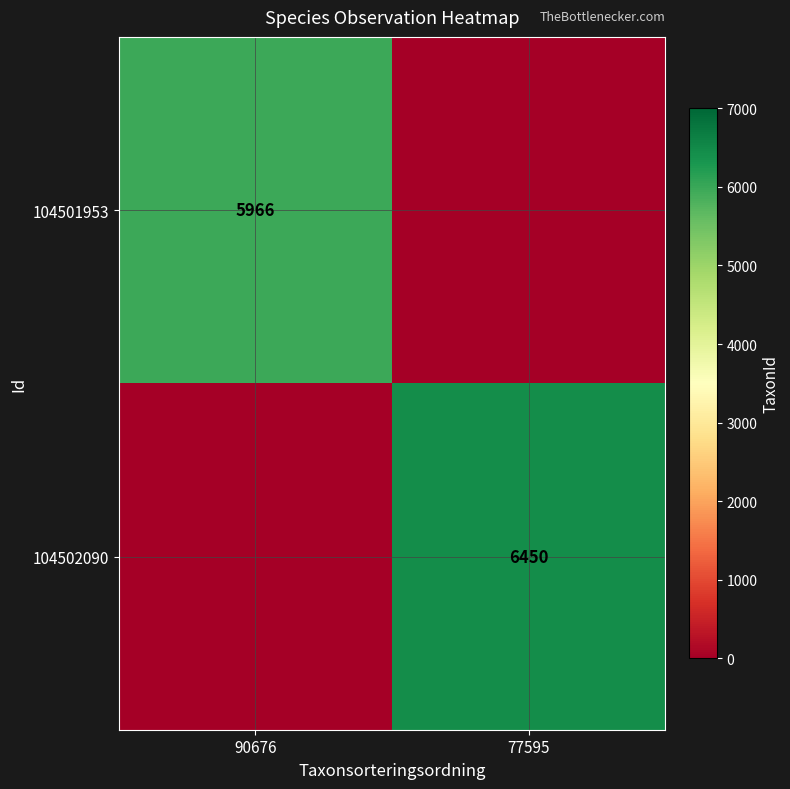

True or false: 104501953 has a value of 5966 at 90676.

True